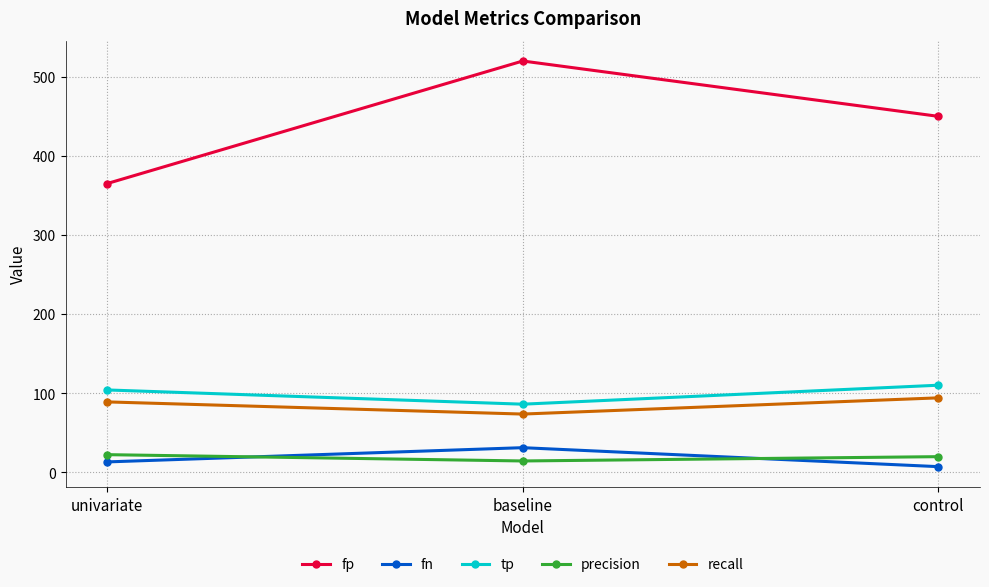

Reading right to left, what are all the values shown in this chart?

fp: 450.0	520.0	365.0
fn: 7.0	31.0	13.0
tp: 110.0	86.0	104.0
precision: 19.6	14.2	22.2
recall: 94.0	73.5	88.9